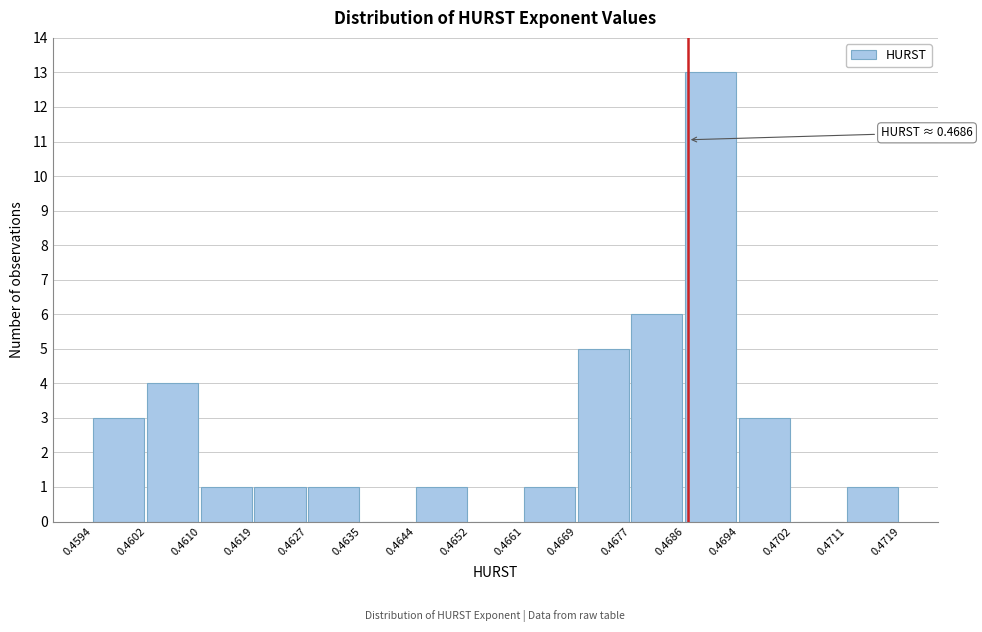

Which range on the x-axis has the tallest bar?

0.4686 to 0.4694